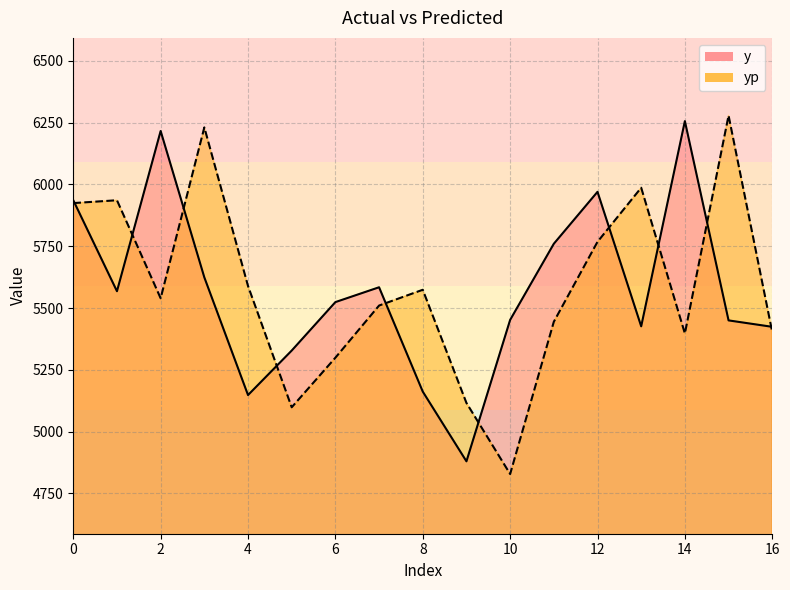

What is the maximum value shown in the chart?

6278.7